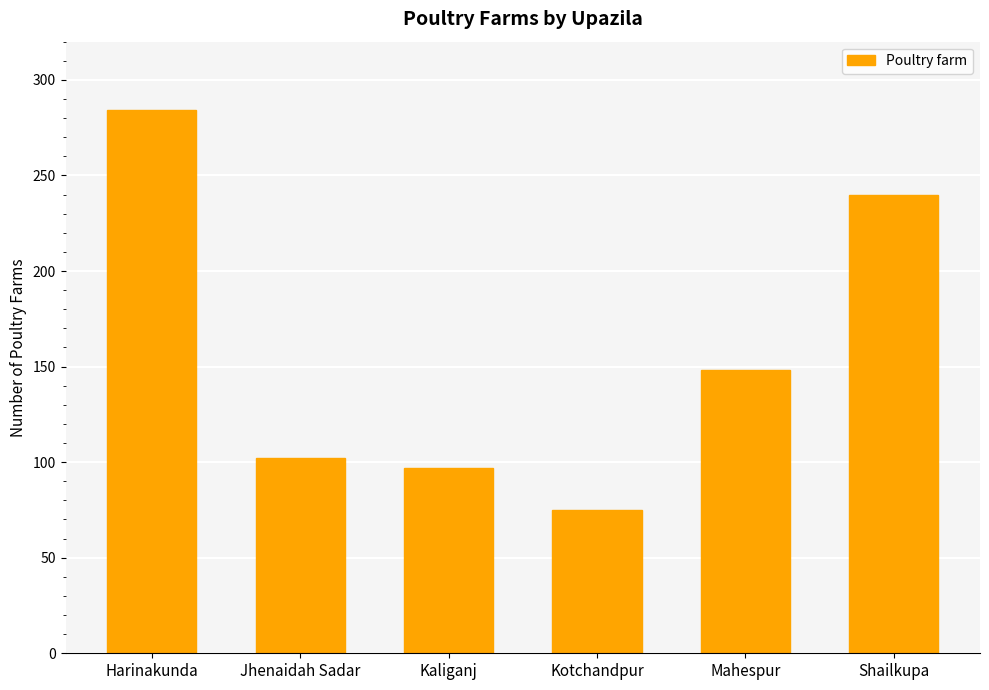

What is the approximate value at Kotchandpur, to the nearest 5?

75